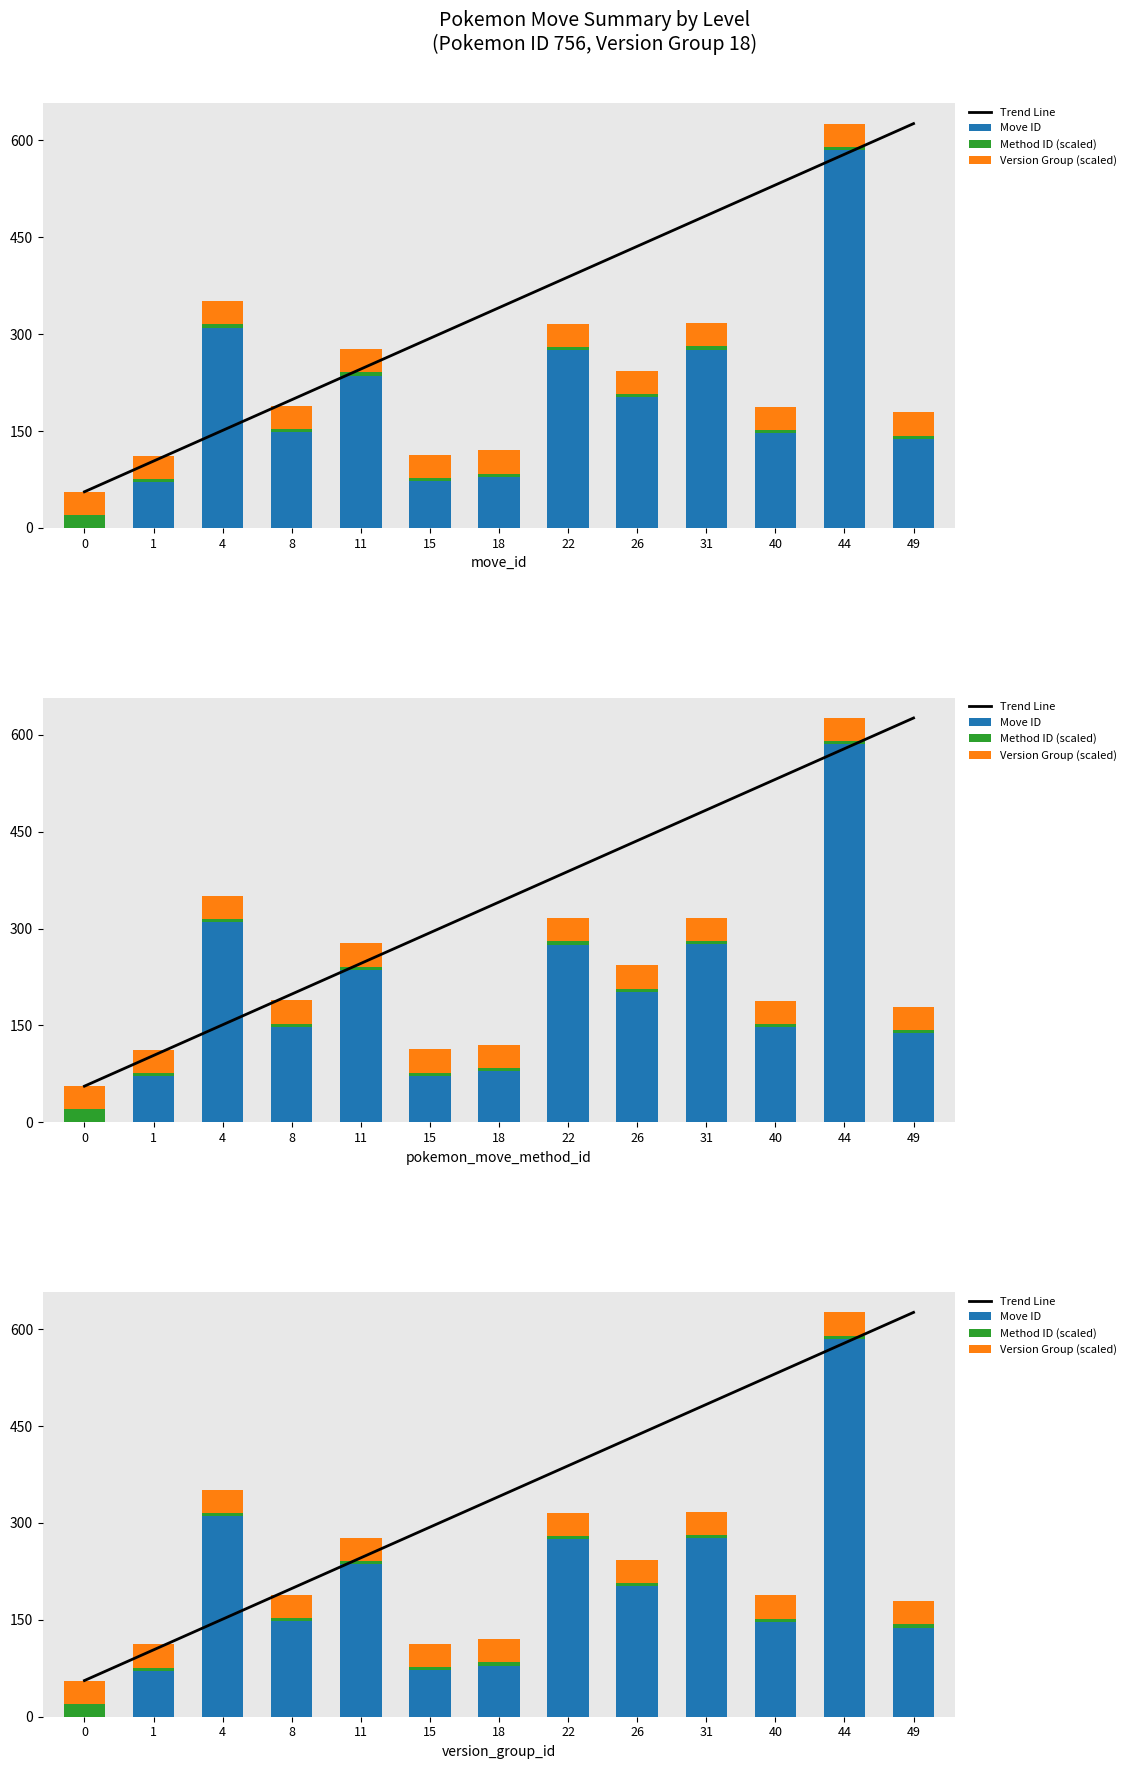

At 0, list the series in order from smallest to largest.

Move ID, Method ID (scaled), Version Group (scaled), Trend Line